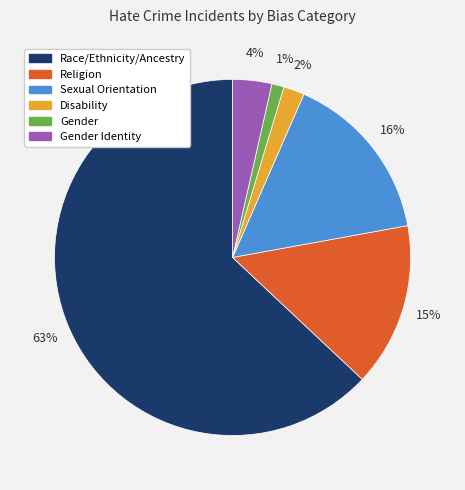

Does any single category account for the majority?

Yes